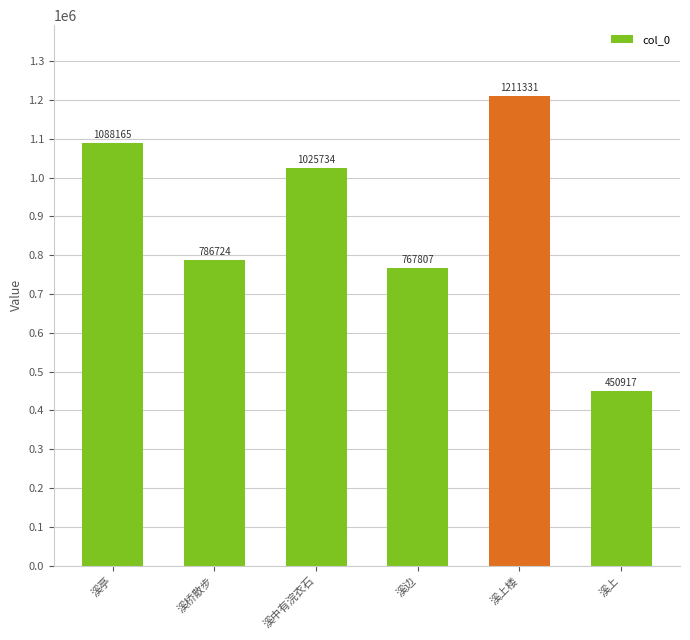

Which category has the lowest value across all series?

溪上